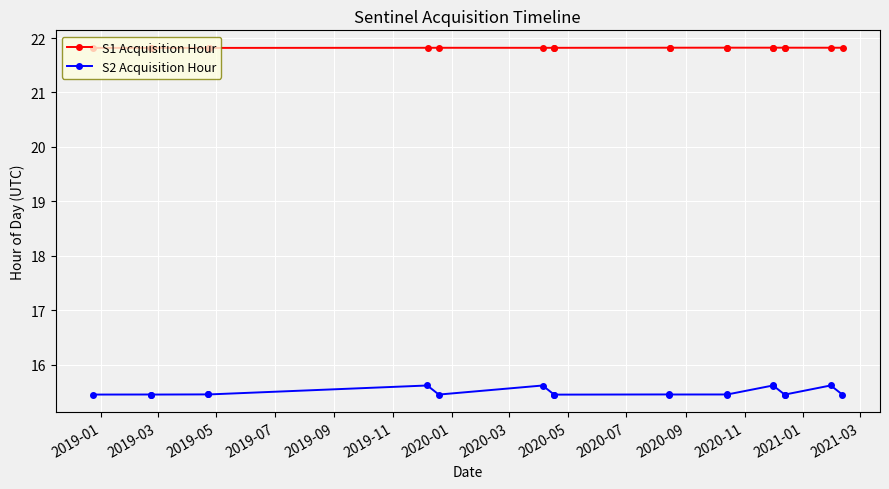

Count the S2 Acquisition Hour values in the range 15 to 16.

20